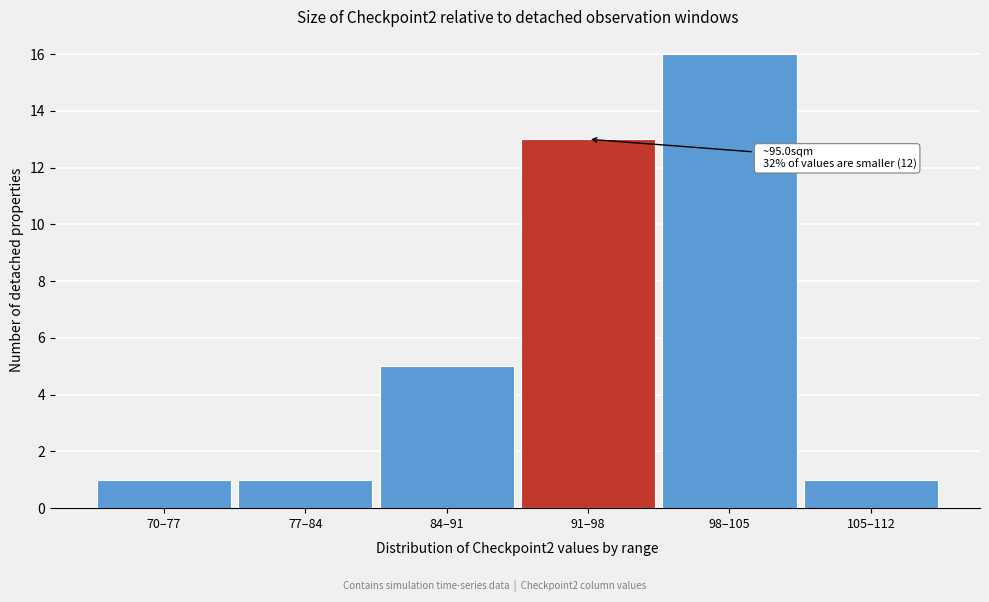

Reading left to right, extract all data points from this chart.

70–77=1	77–84=1	84–91=5	91–98=13	98–105=16	105–112=1